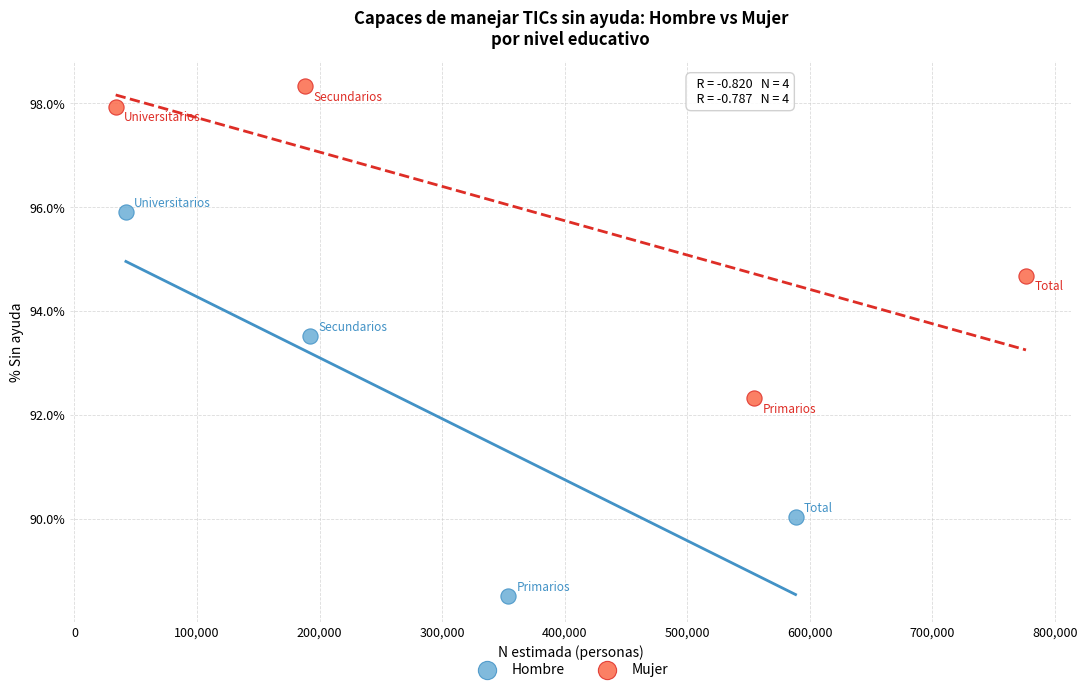

Which series has the largest Y range (max minus min)?

Hombre